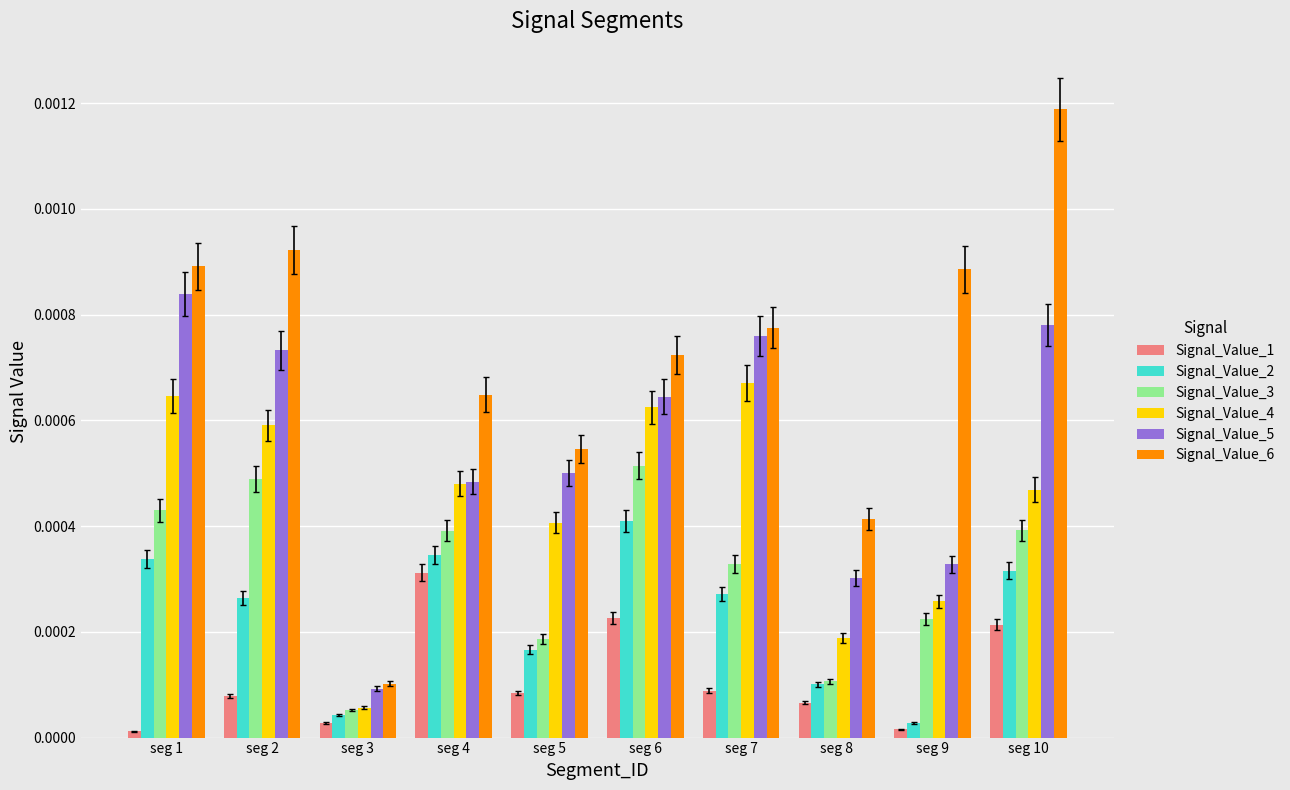

Count the number of data series in this chart.

6